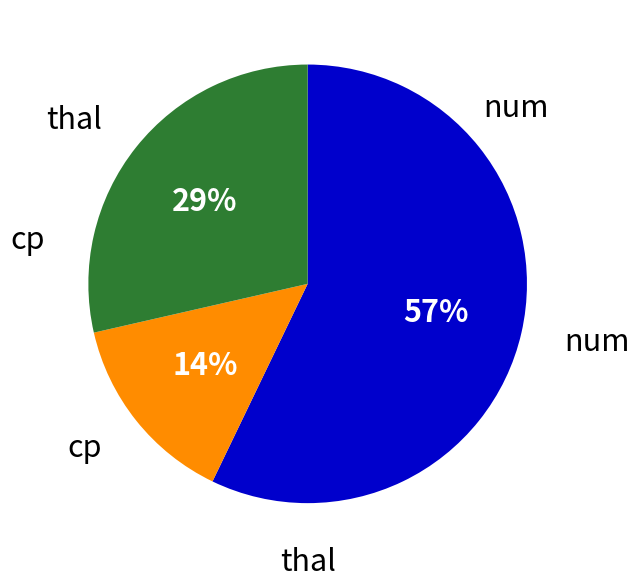

What percentage is the cp slice, to the nearest percent?

14%